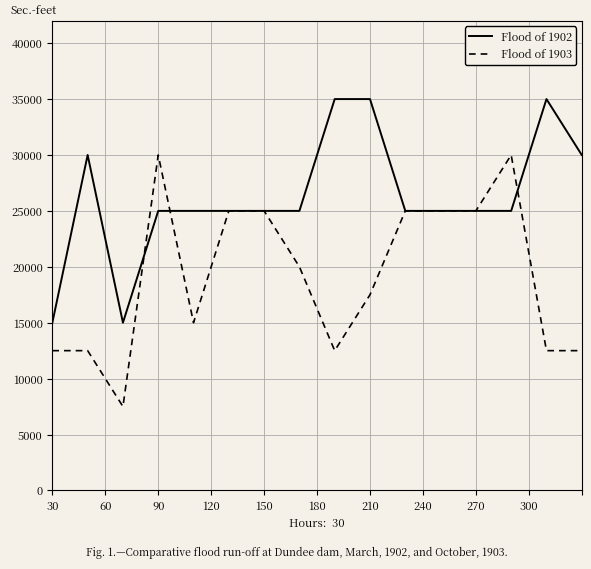

Which series has the largest range (max minus min)?

Flood of 1903